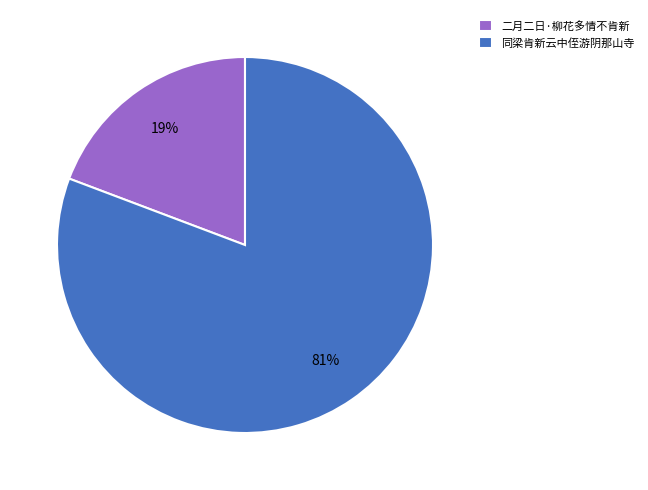

Which category has the smallest portion of the pie?

二月二日·柳花多情不肯新